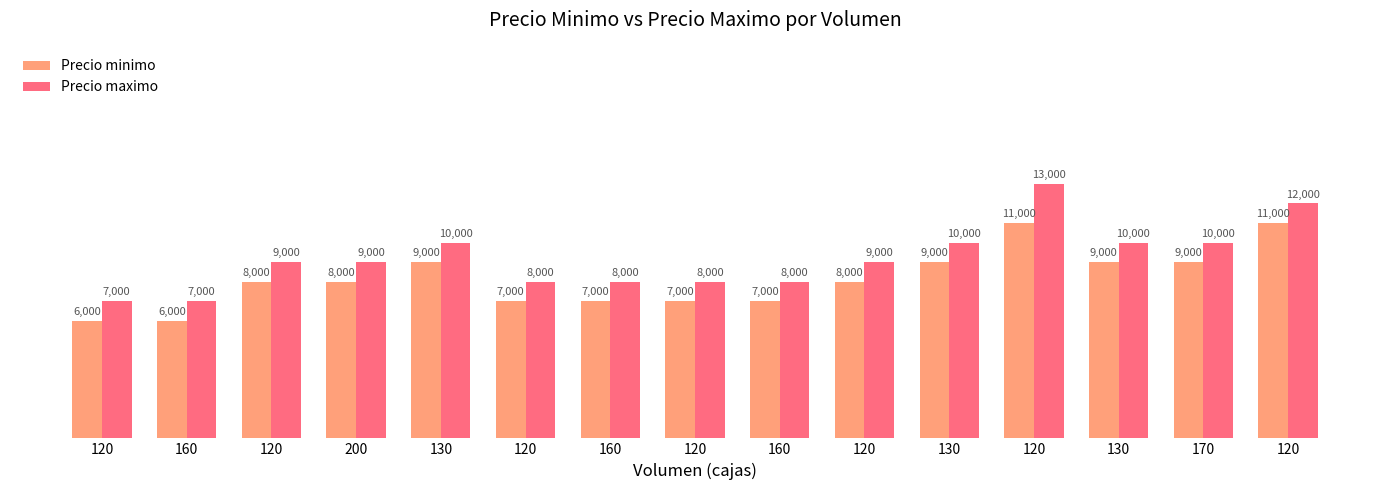

What is the spread (max minus min) of values at 160?

1000